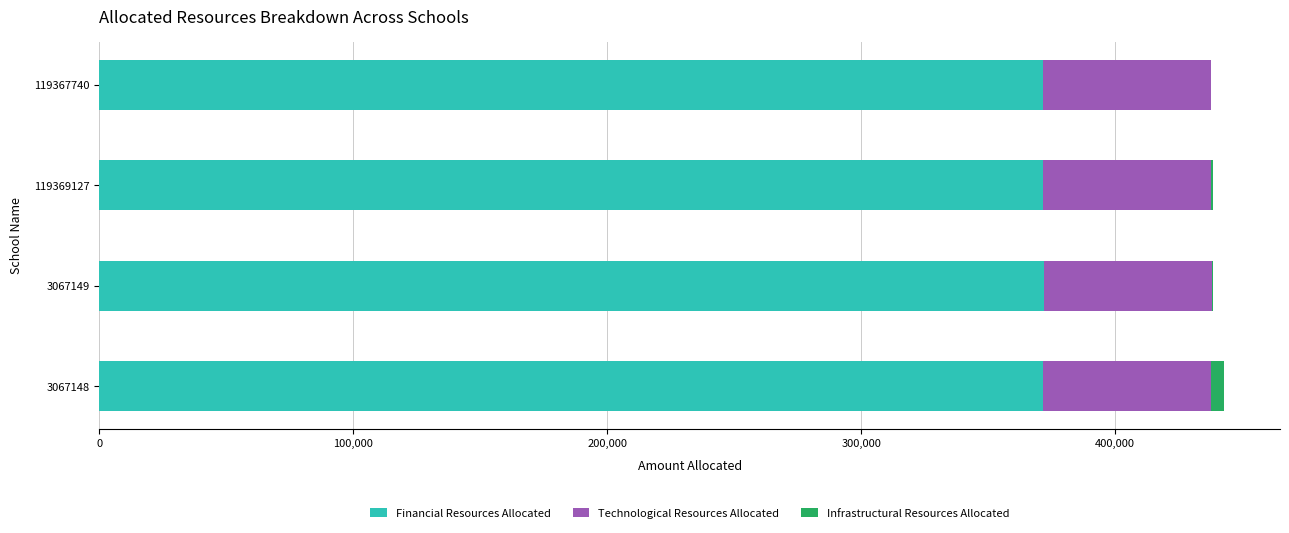

Is it true that Financial Resources Allocated equals 199619 at 119367740?

False